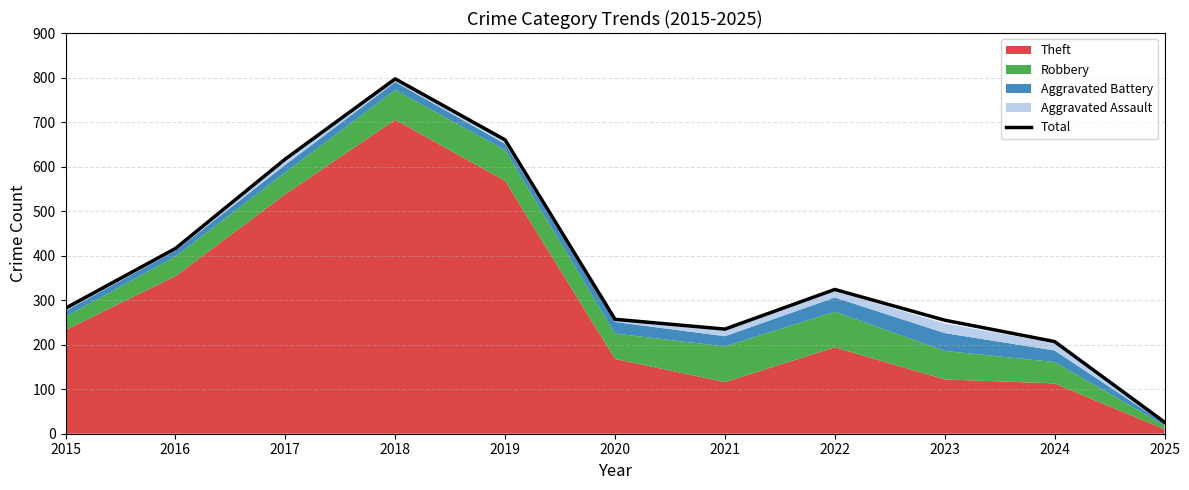

What is the difference between the values at 2023 and 2022?

69